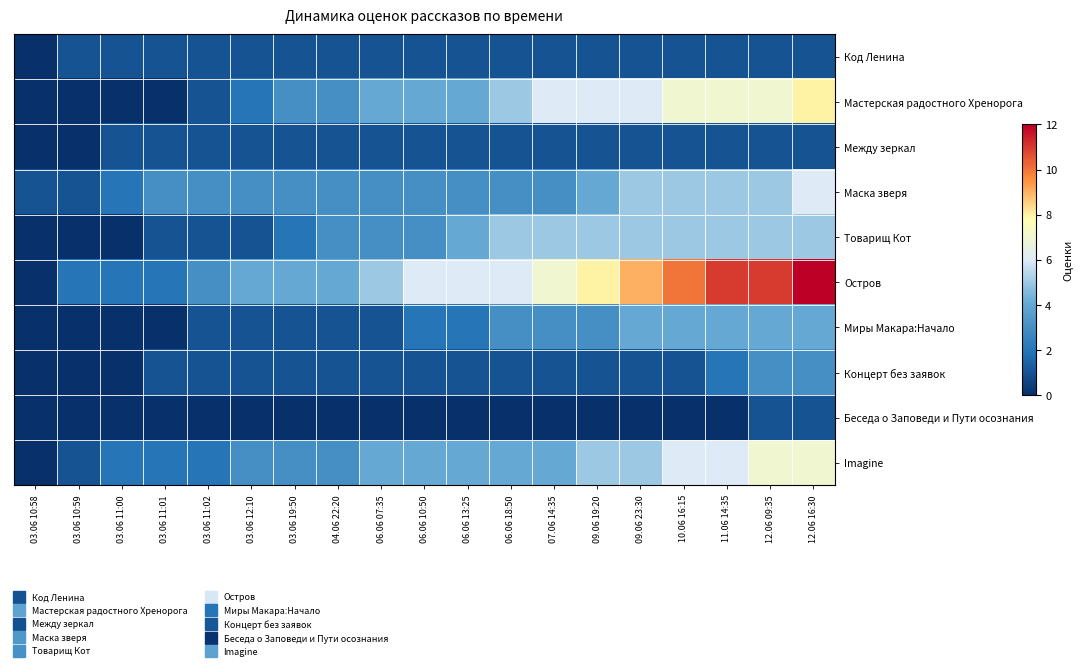

Rank the series at 10.06 16:15 from highest to lowest value.

Остров, Мастерская радостного Хренорога, Imagine, Маска зверя, Товарищ Кот, Миры Макара:Начало, Код Ленина, Между зеркал, Концерт без заявок, Беседа о Заповеди и Пути осознания